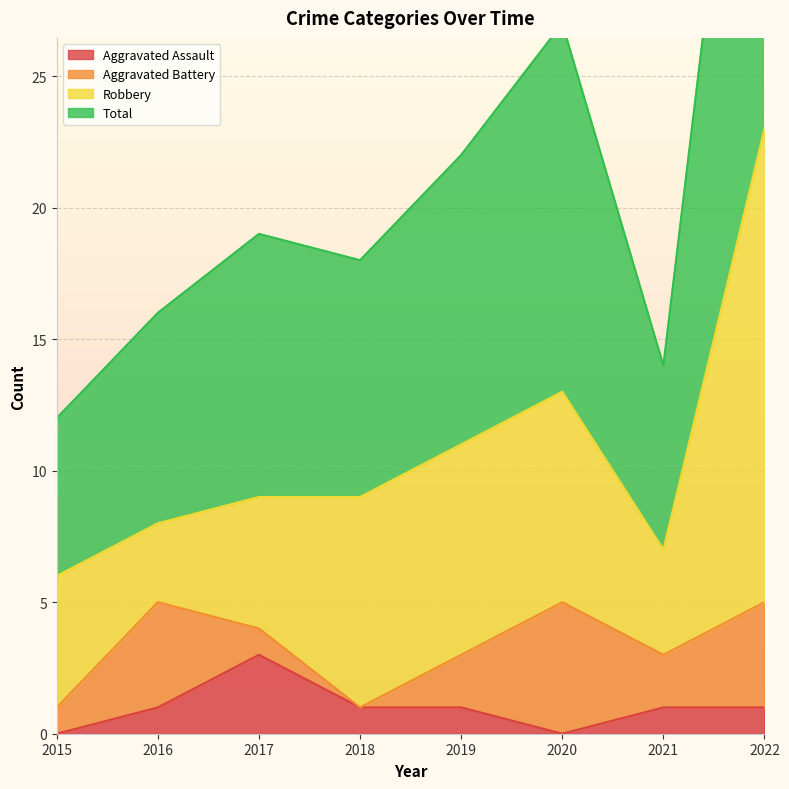

What is the sum of all Total values?

174